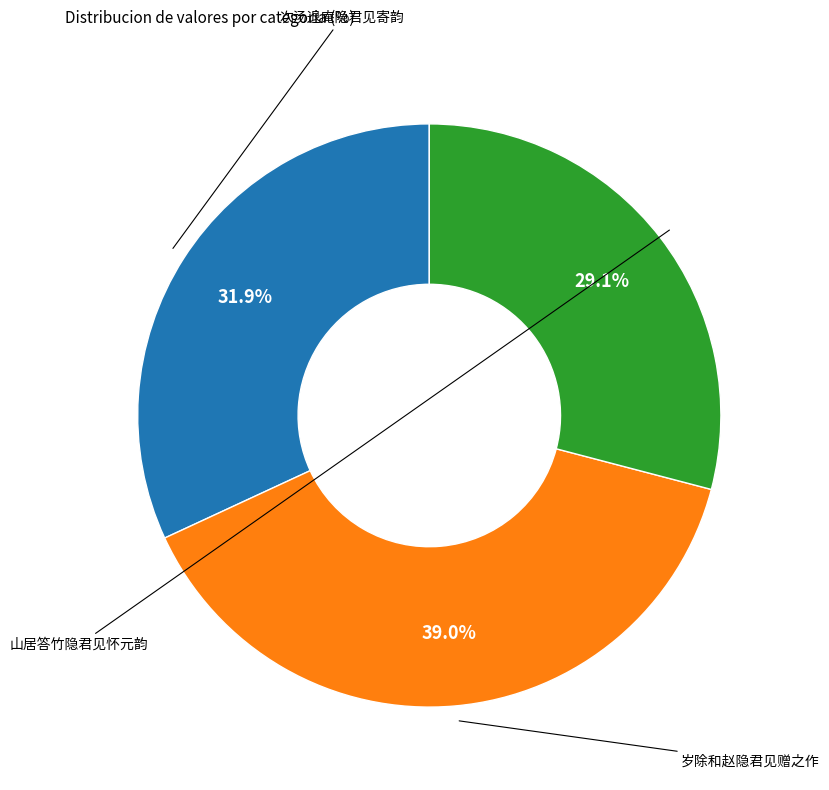

Does any single category account for the majority?

No